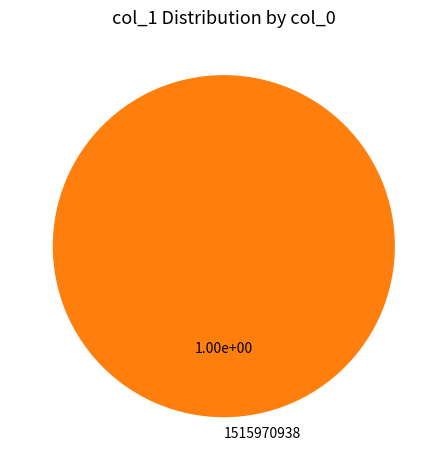

Is it true that 1515970938 is 92% of the pie?

False